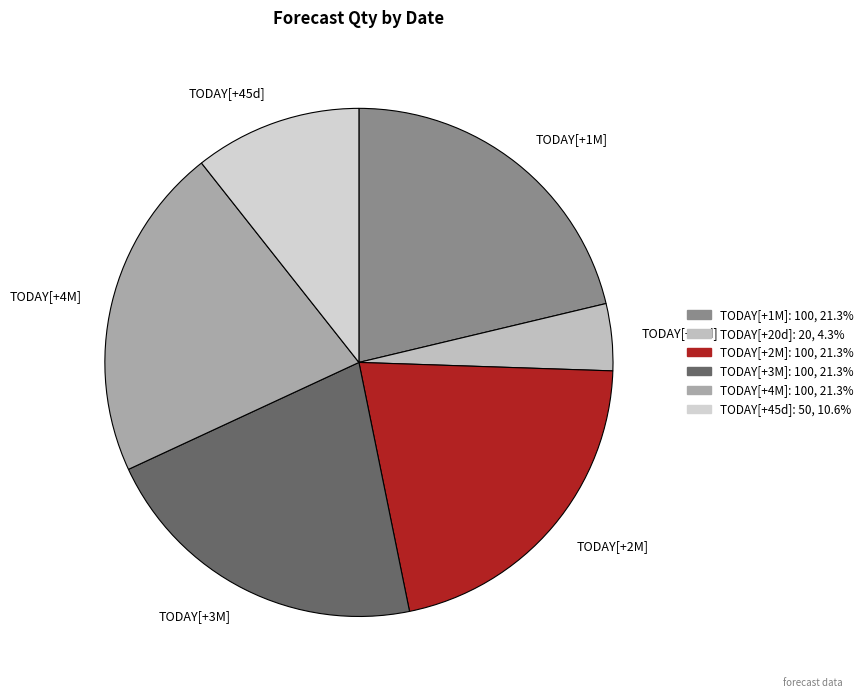

Is the sum of TODAY[+4M] and TODAY[+45d] greater than half?

No